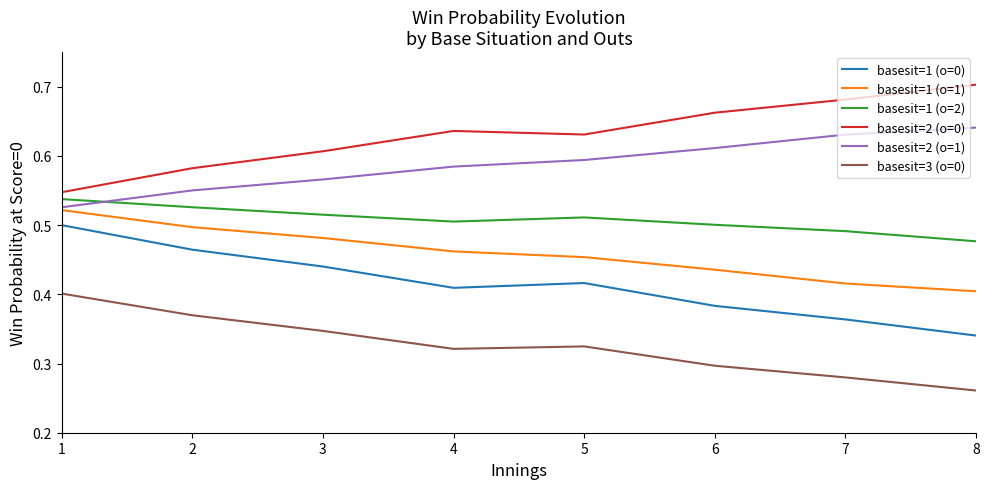

At 7, list the series in order from smallest to largest.

basesit=3 (o=0), basesit=1 (o=0), basesit=1 (o=1), basesit=1 (o=2), basesit=2 (o=1), basesit=2 (o=0)